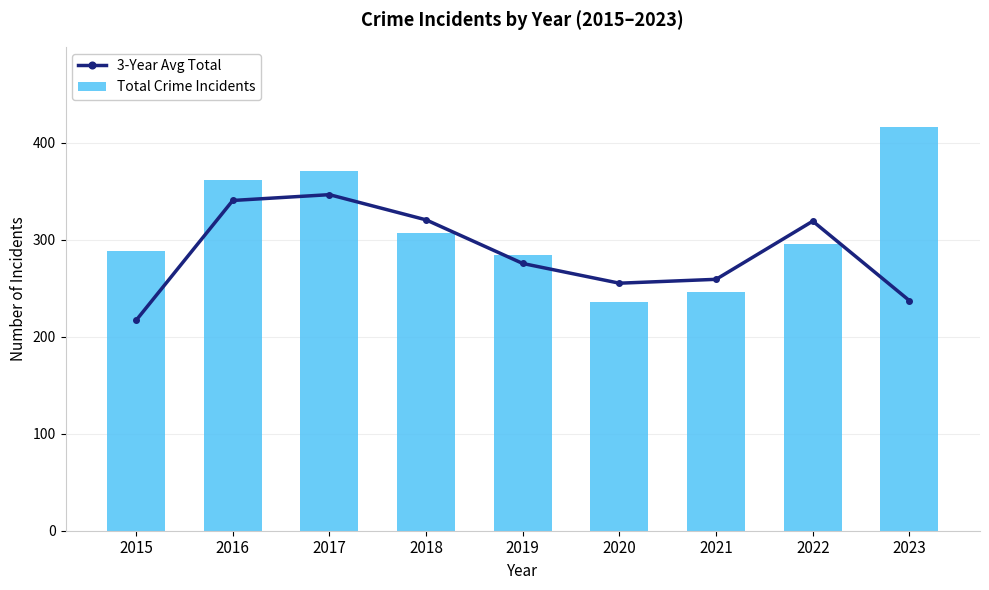

What is the value of the 3-Year Avg Total bar at the 2nd from the left?

340.7